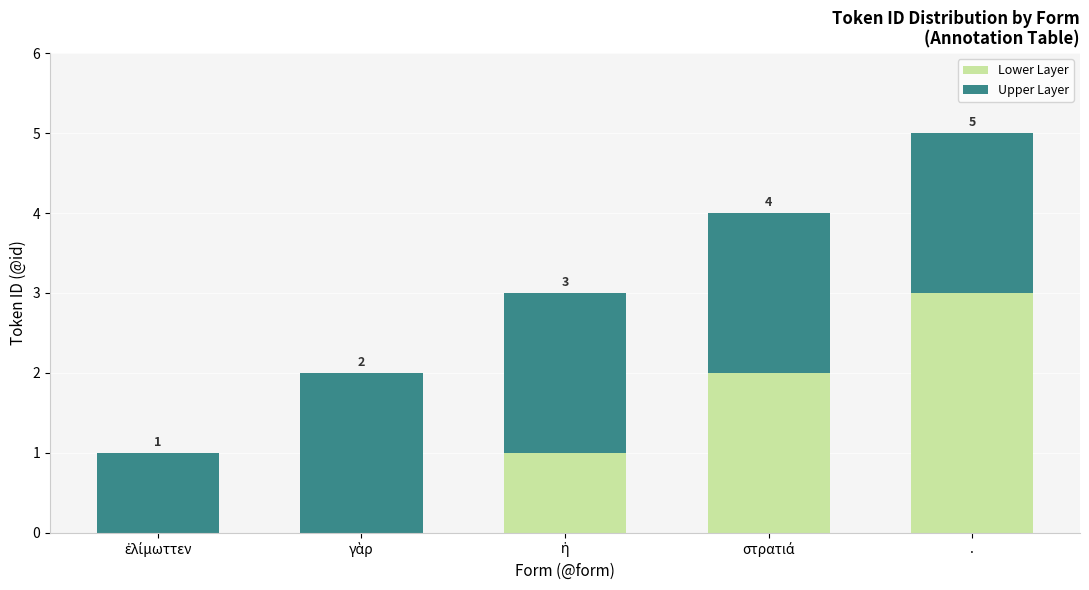

What is the total value across all series at .?

5